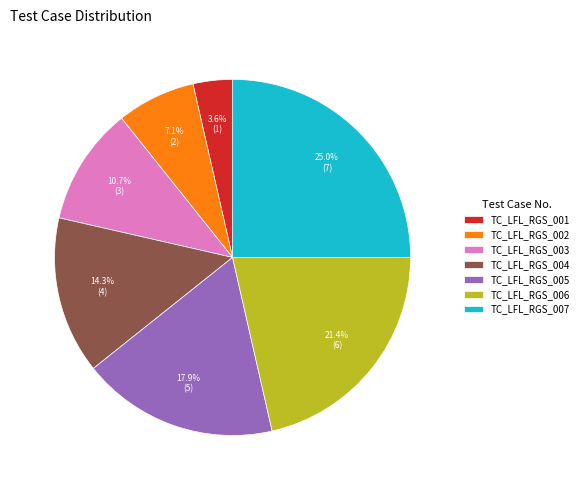

How many segments does this pie chart have?

7